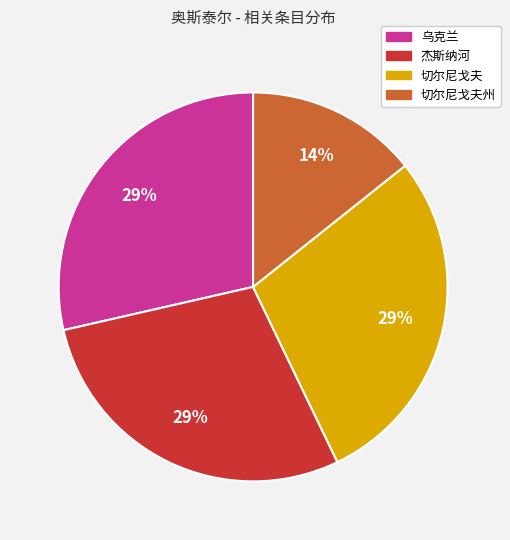

To the nearest percent, what is the average slice percentage?

25%